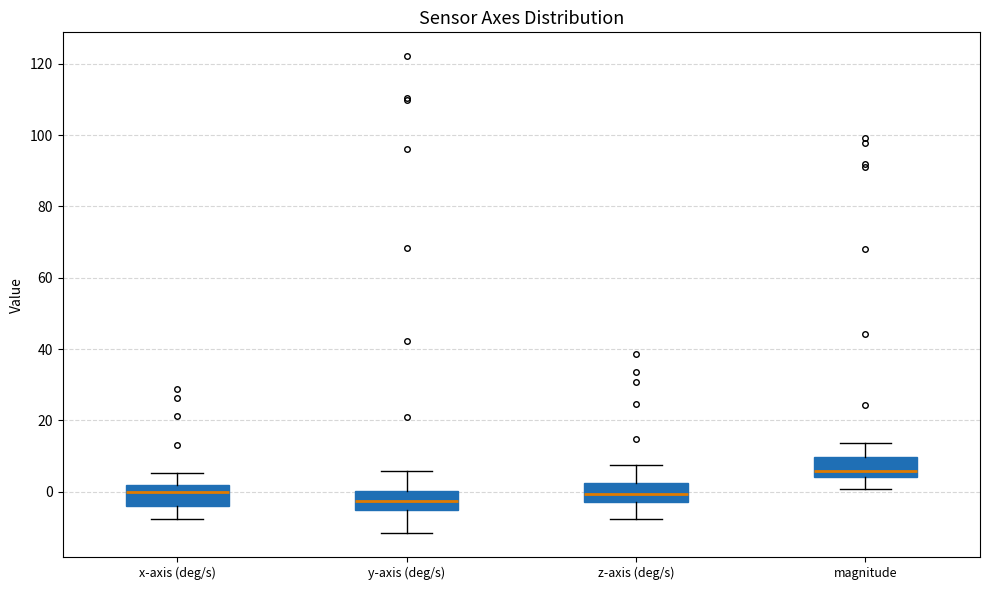

Where is the upper edge of the box for z-axis (deg/s) on the y-axis? The values are not printed on the chart, so give them approximately, as read against the axis.

2